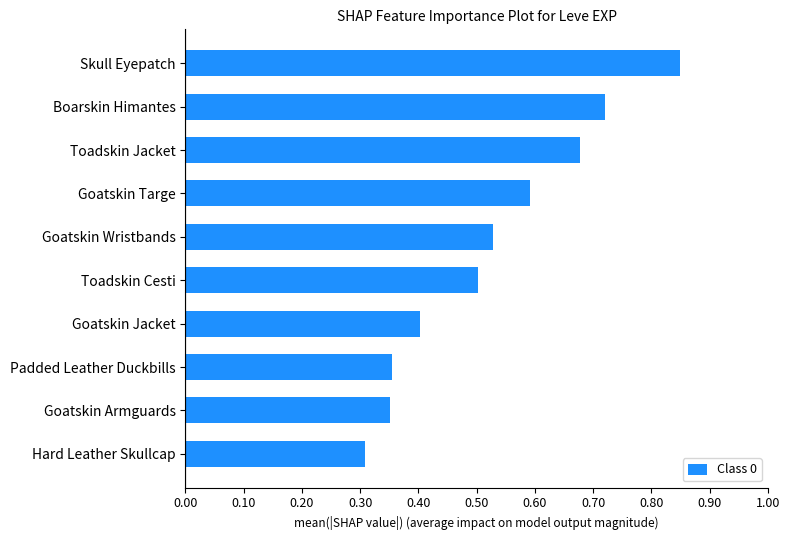

Is it true that the value at Toadskin Cesti is 0.1?

False